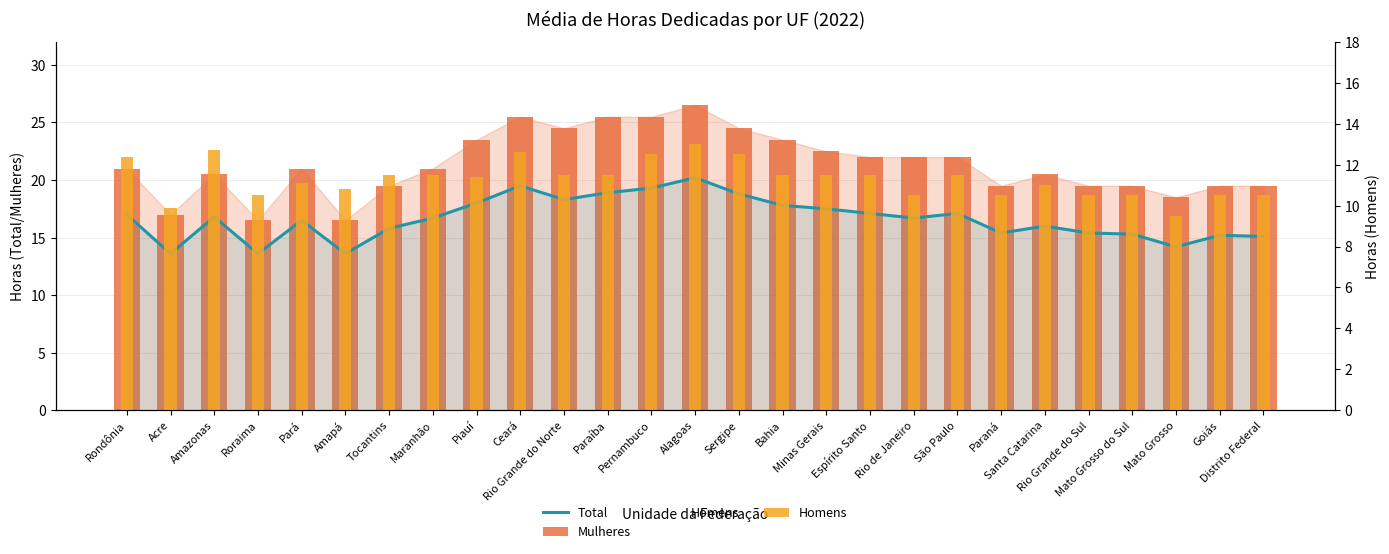

Reading left to right, what are all the values shown in this chart?

Total: Rondônia=17.0	Acre=13.6	Amazonas=16.8	Roraima=13.6	Pará=16.5	Amapá=13.6	Tocantins=15.8	Maranhão=16.7	Piauí=18.0	Ceará=19.5	Rio Grande do Norte=18.3	Paraíba=18.9	Pernambuco=19.3	Alagoas=20.2	Sergipe=18.8	Bahia=17.8	Minas Gerais=17.5	Espírito Santo=17.1	Rio de Janeiro=16.7	São Paulo=17.1	Paraná=15.4	Santa Catarina=16.0	Rio Grande do Sul=15.4	Mato Grosso do Sul=15.3	Mato Grosso=14.2	Goiás=15.2	Distrito Federal=15.1
Mulheres: Rondônia=21.0	Acre=17.0	Amazonas=20.5	Roraima=16.5	Pará=21.0	Amapá=16.5	Tocantins=19.5	Maranhão=21.0	Piauí=23.5	Ceará=25.5	Rio Grande do Norte=24.5	Paraíba=25.5	Pernambuco=25.5	Alagoas=26.5	Sergipe=24.5	Bahia=23.5	Minas Gerais=22.5	Espírito Santo=22.0	Rio de Janeiro=22.0	São Paulo=22.0	Paraná=19.5	Santa Catarina=20.5	Rio Grande do Sul=19.5	Mato Grosso do Sul=19.5	Mato Grosso=18.5	Goiás=19.5	Distrito Federal=19.5
Homens: Rondônia=12.4	Acre=9.9	Amazonas=12.7	Roraima=10.5	Pará=11.1	Amapá=10.8	Tocantins=11.5	Maranhão=11.5	Piauí=11.4	Ceará=12.6	Rio Grande do Norte=11.5	Paraíba=11.5	Pernambuco=12.5	Alagoas=13.0	Sergipe=12.5	Bahia=11.5	Minas Gerais=11.5	Espírito Santo=11.5	Rio de Janeiro=10.5	São Paulo=11.5	Paraná=10.5	Santa Catarina=11.0	Rio Grande do Sul=10.5	Mato Grosso do Sul=10.5	Mato Grosso=9.5	Goiás=10.5	Distrito Federal=10.5